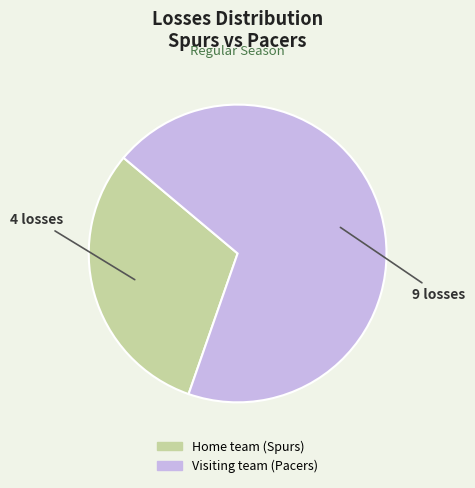

Which slice is the smallest?

Home team (Spurs)